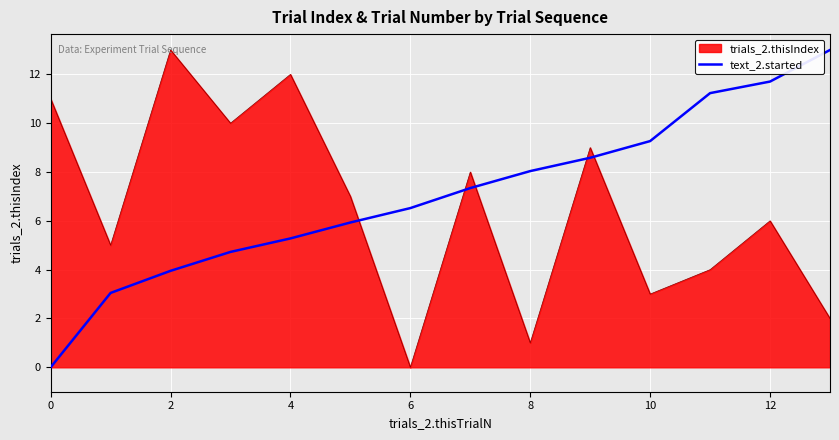

What is the difference between the maximum and minimum values in the trials_2.thisIndex series?

13.0